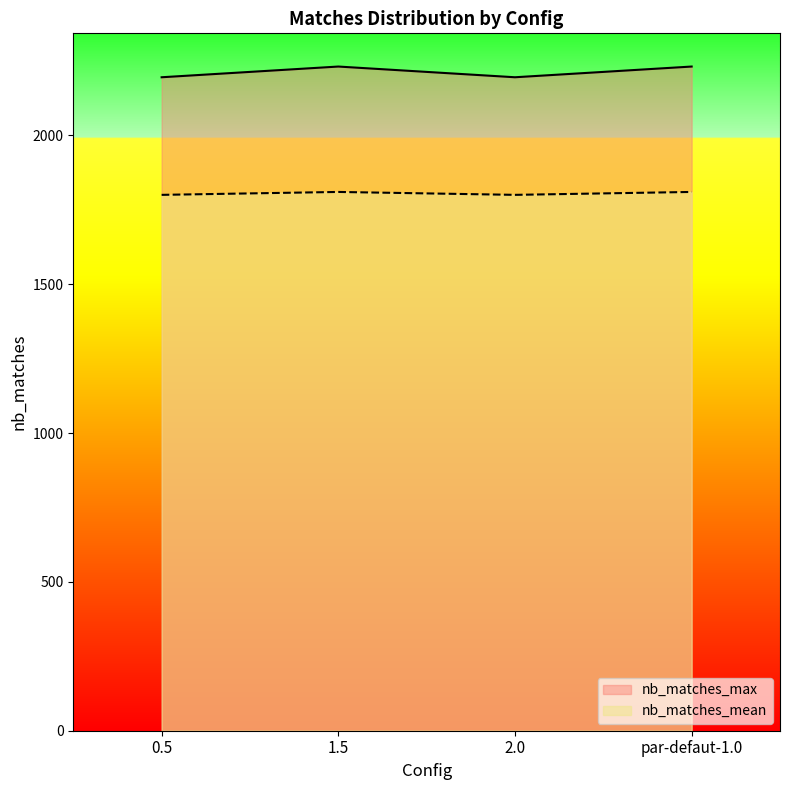

True or false: nb_matches_mean has a value of 2790.3 at 2.0.

False